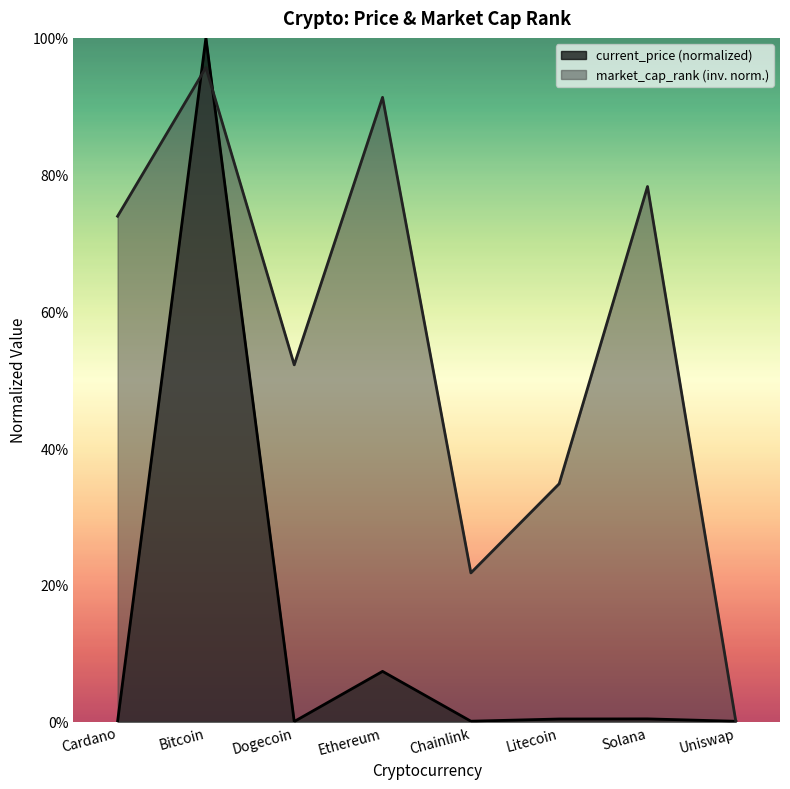

At which category is the sum across all series the highest?

Bitcoin